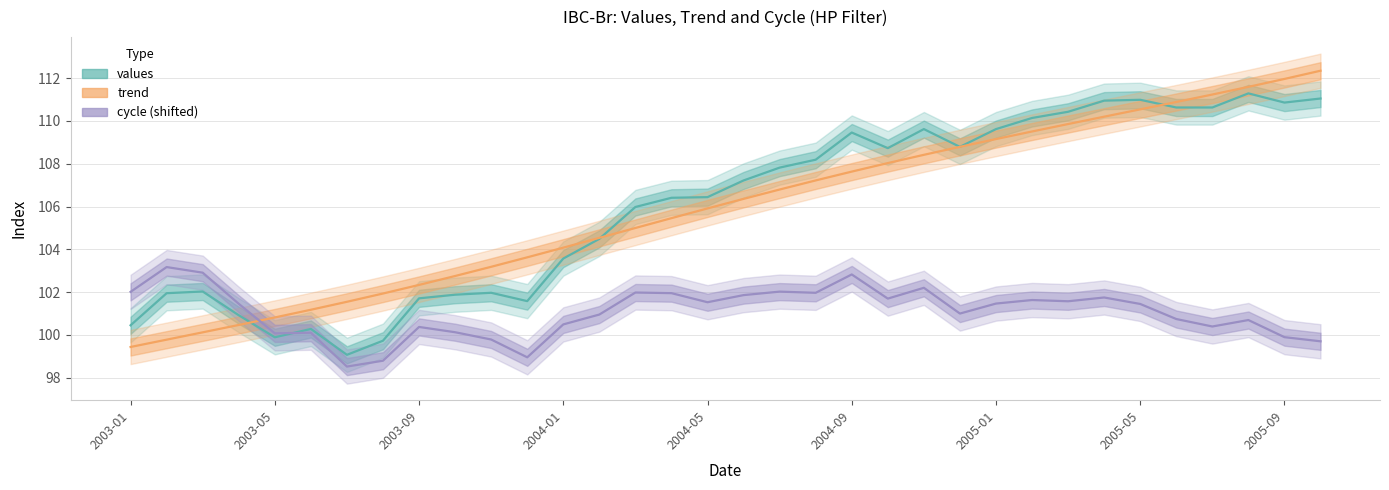

What is the spread (max minus min) of values at 2005-01?

8.2